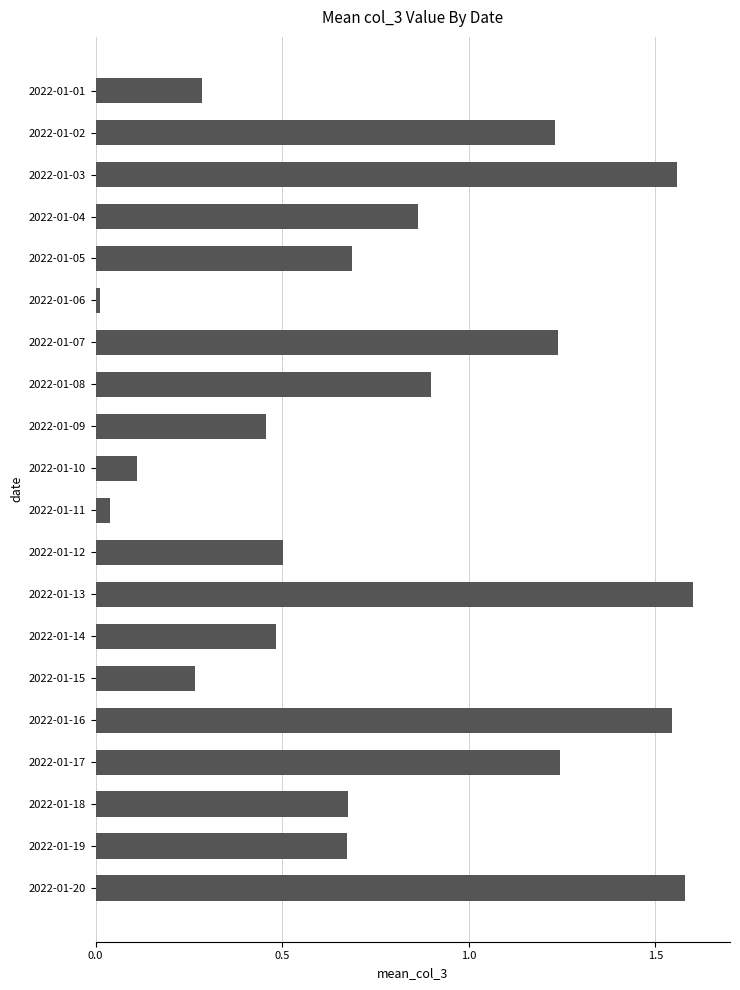

What is the difference between the values at 2022-01-19 and 2022-01-02?

0.6